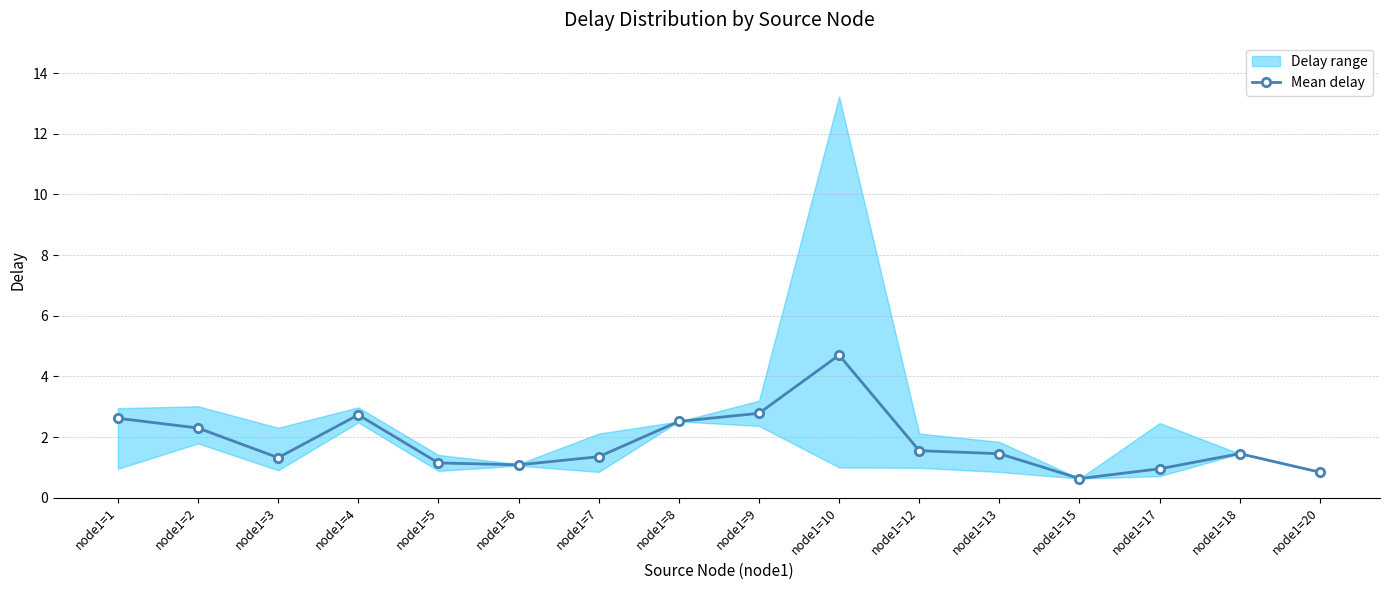

What is the greatest value displayed?

4.7